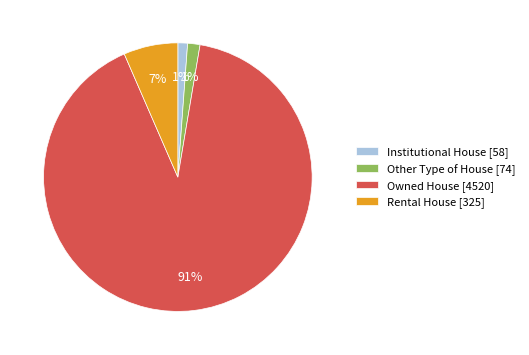

Which category has the biggest portion of the pie?

Owned House